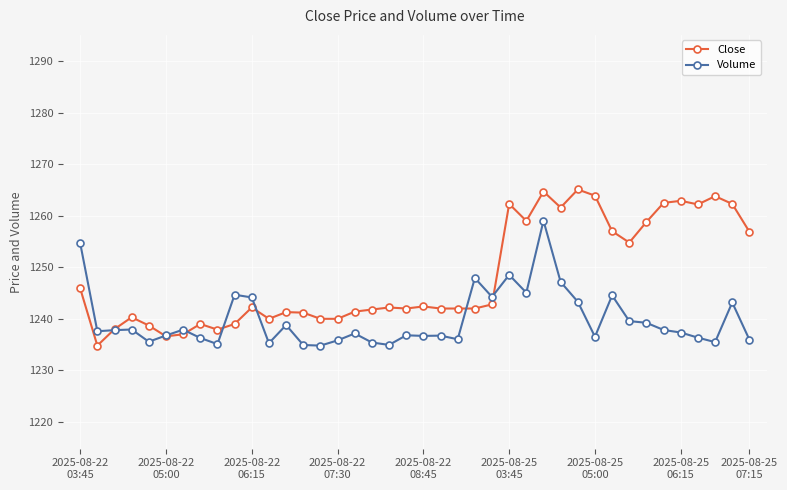

How many categories are shown in the chart?

40